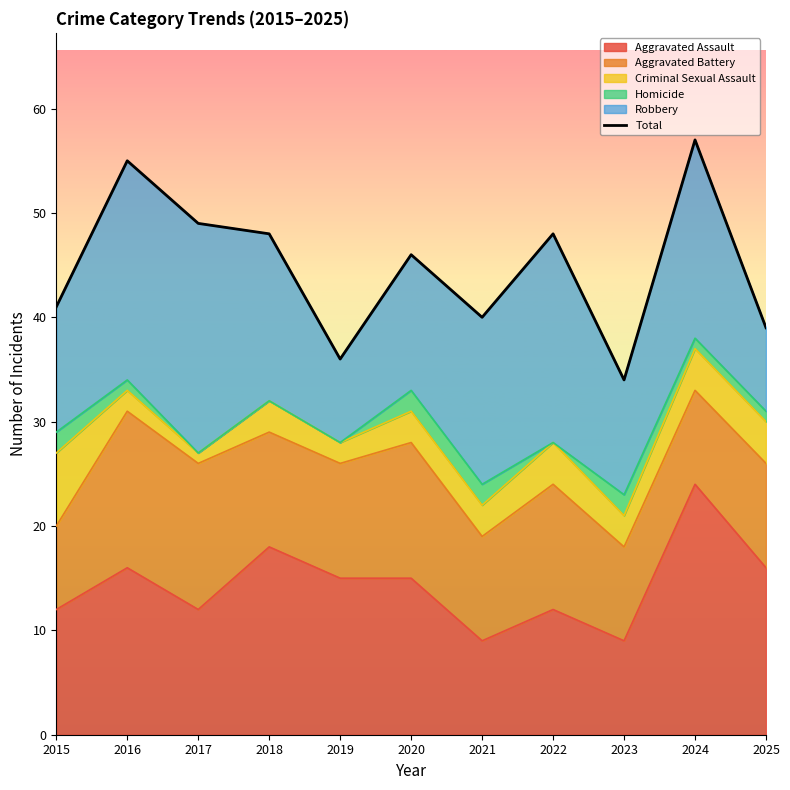

What is the sum of the values at 2018 and 2016?

103